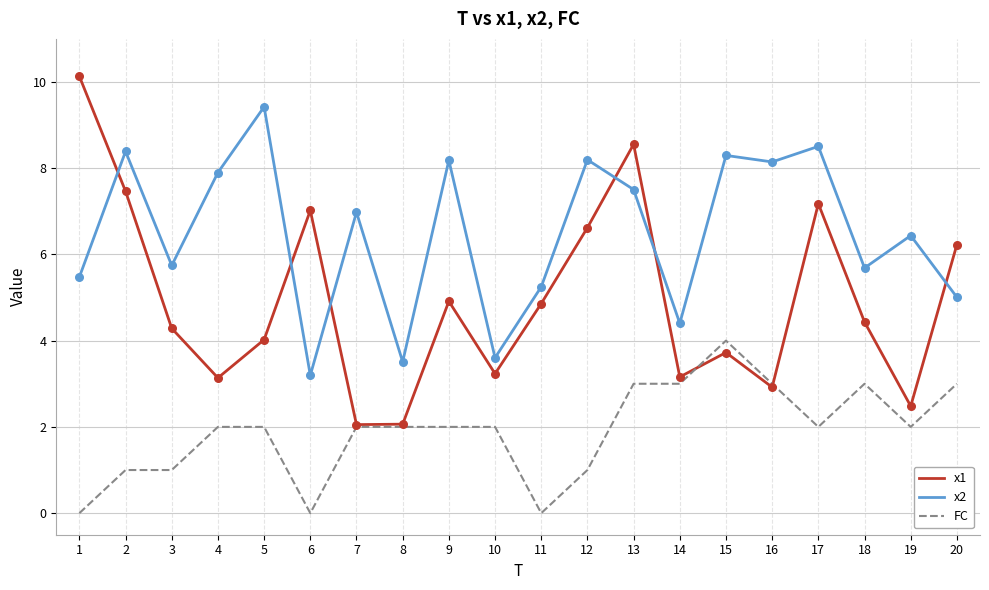

What is the total value across all series at 16?

14.1